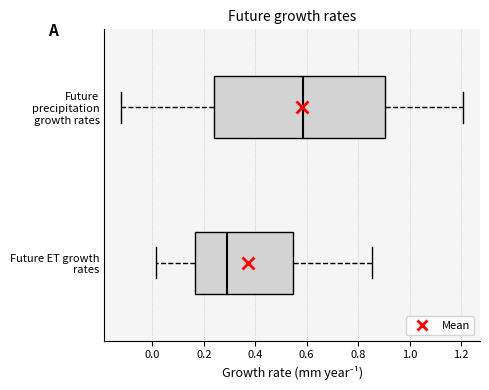

Where is the left edge of the box for Future ET growth rates on the x-axis? The values are not printed on the chart, so give them approximately, as read against the axis.

0.16